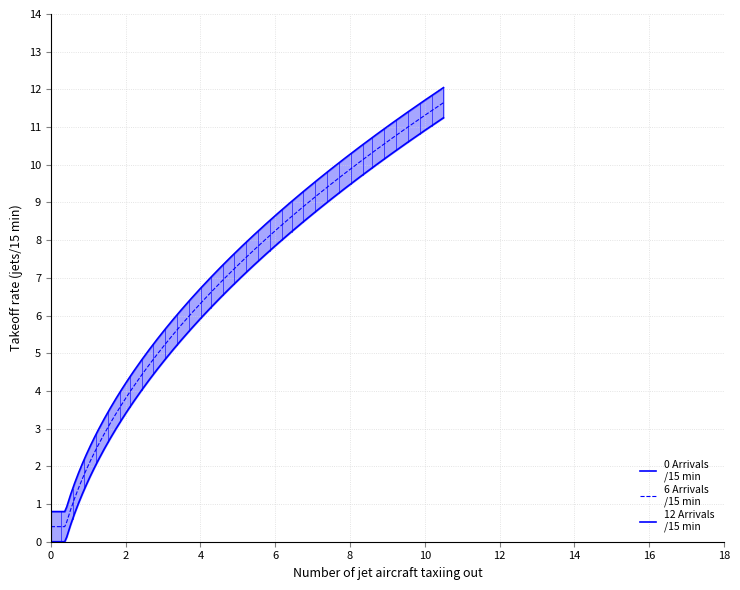

What is the value of the 12 Arrivals /15 min point at the 8th from the left?

5